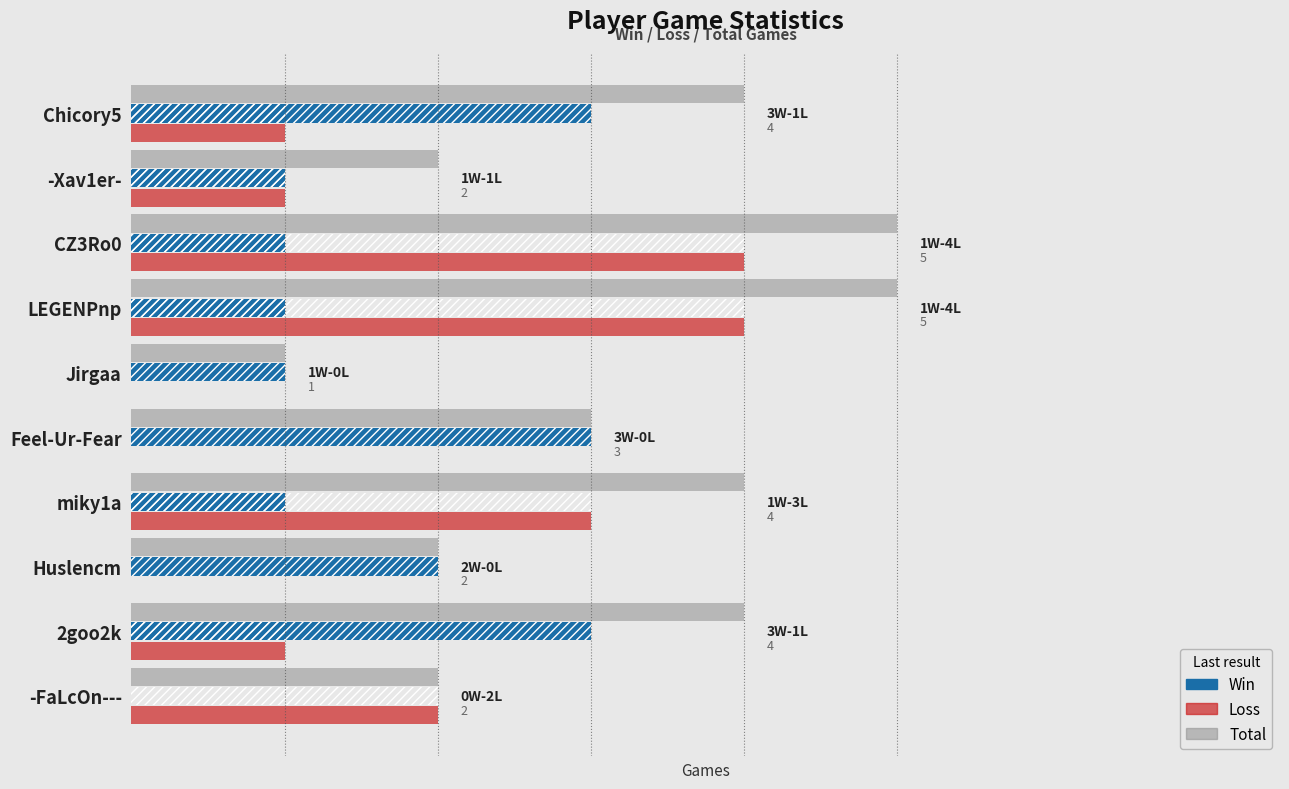

What is the value of the Total bar at the 4th from the left?

4